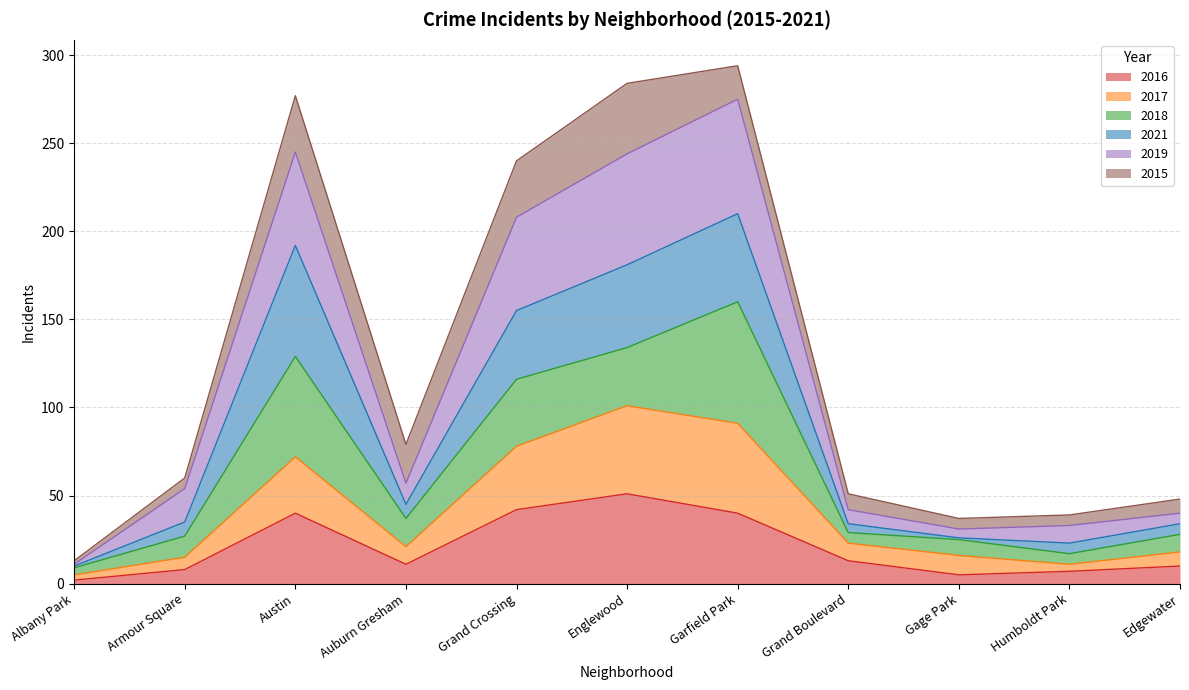

The 2016 series shows 7 at Humboldt Park. True or false?

True